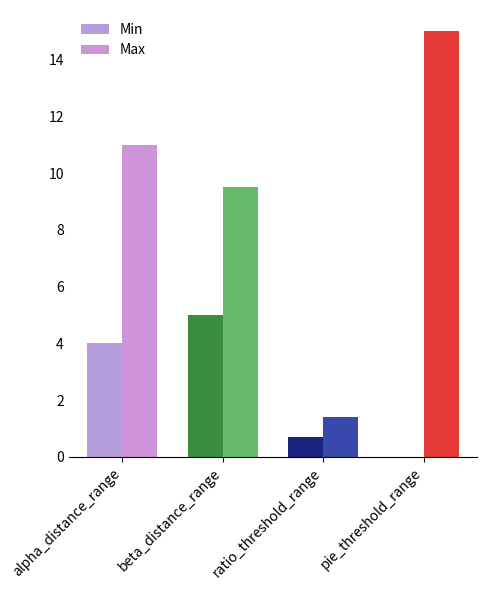

Count the number of categories in the chart.

4